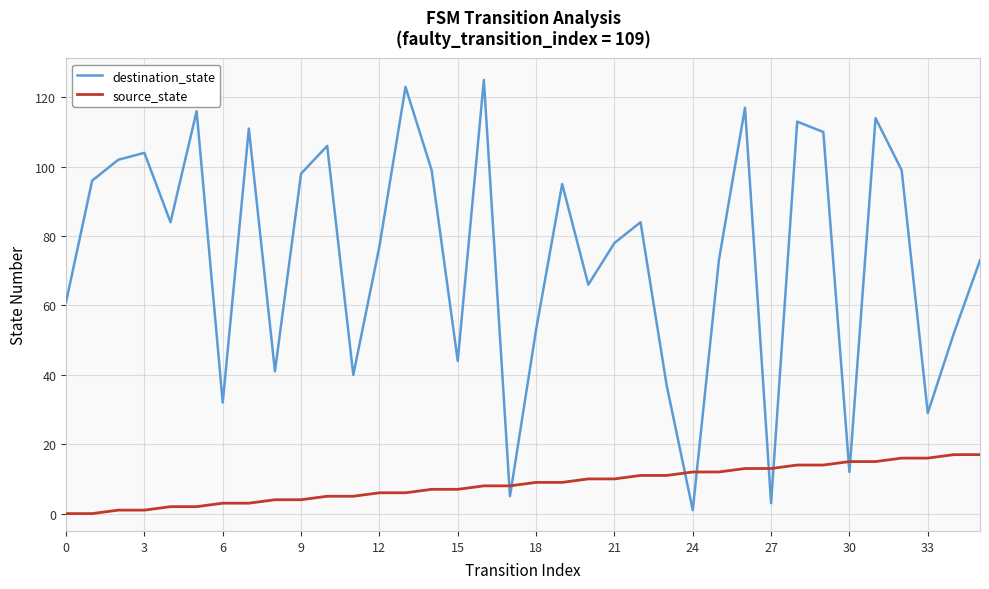

How many categories are shown in the chart?

36